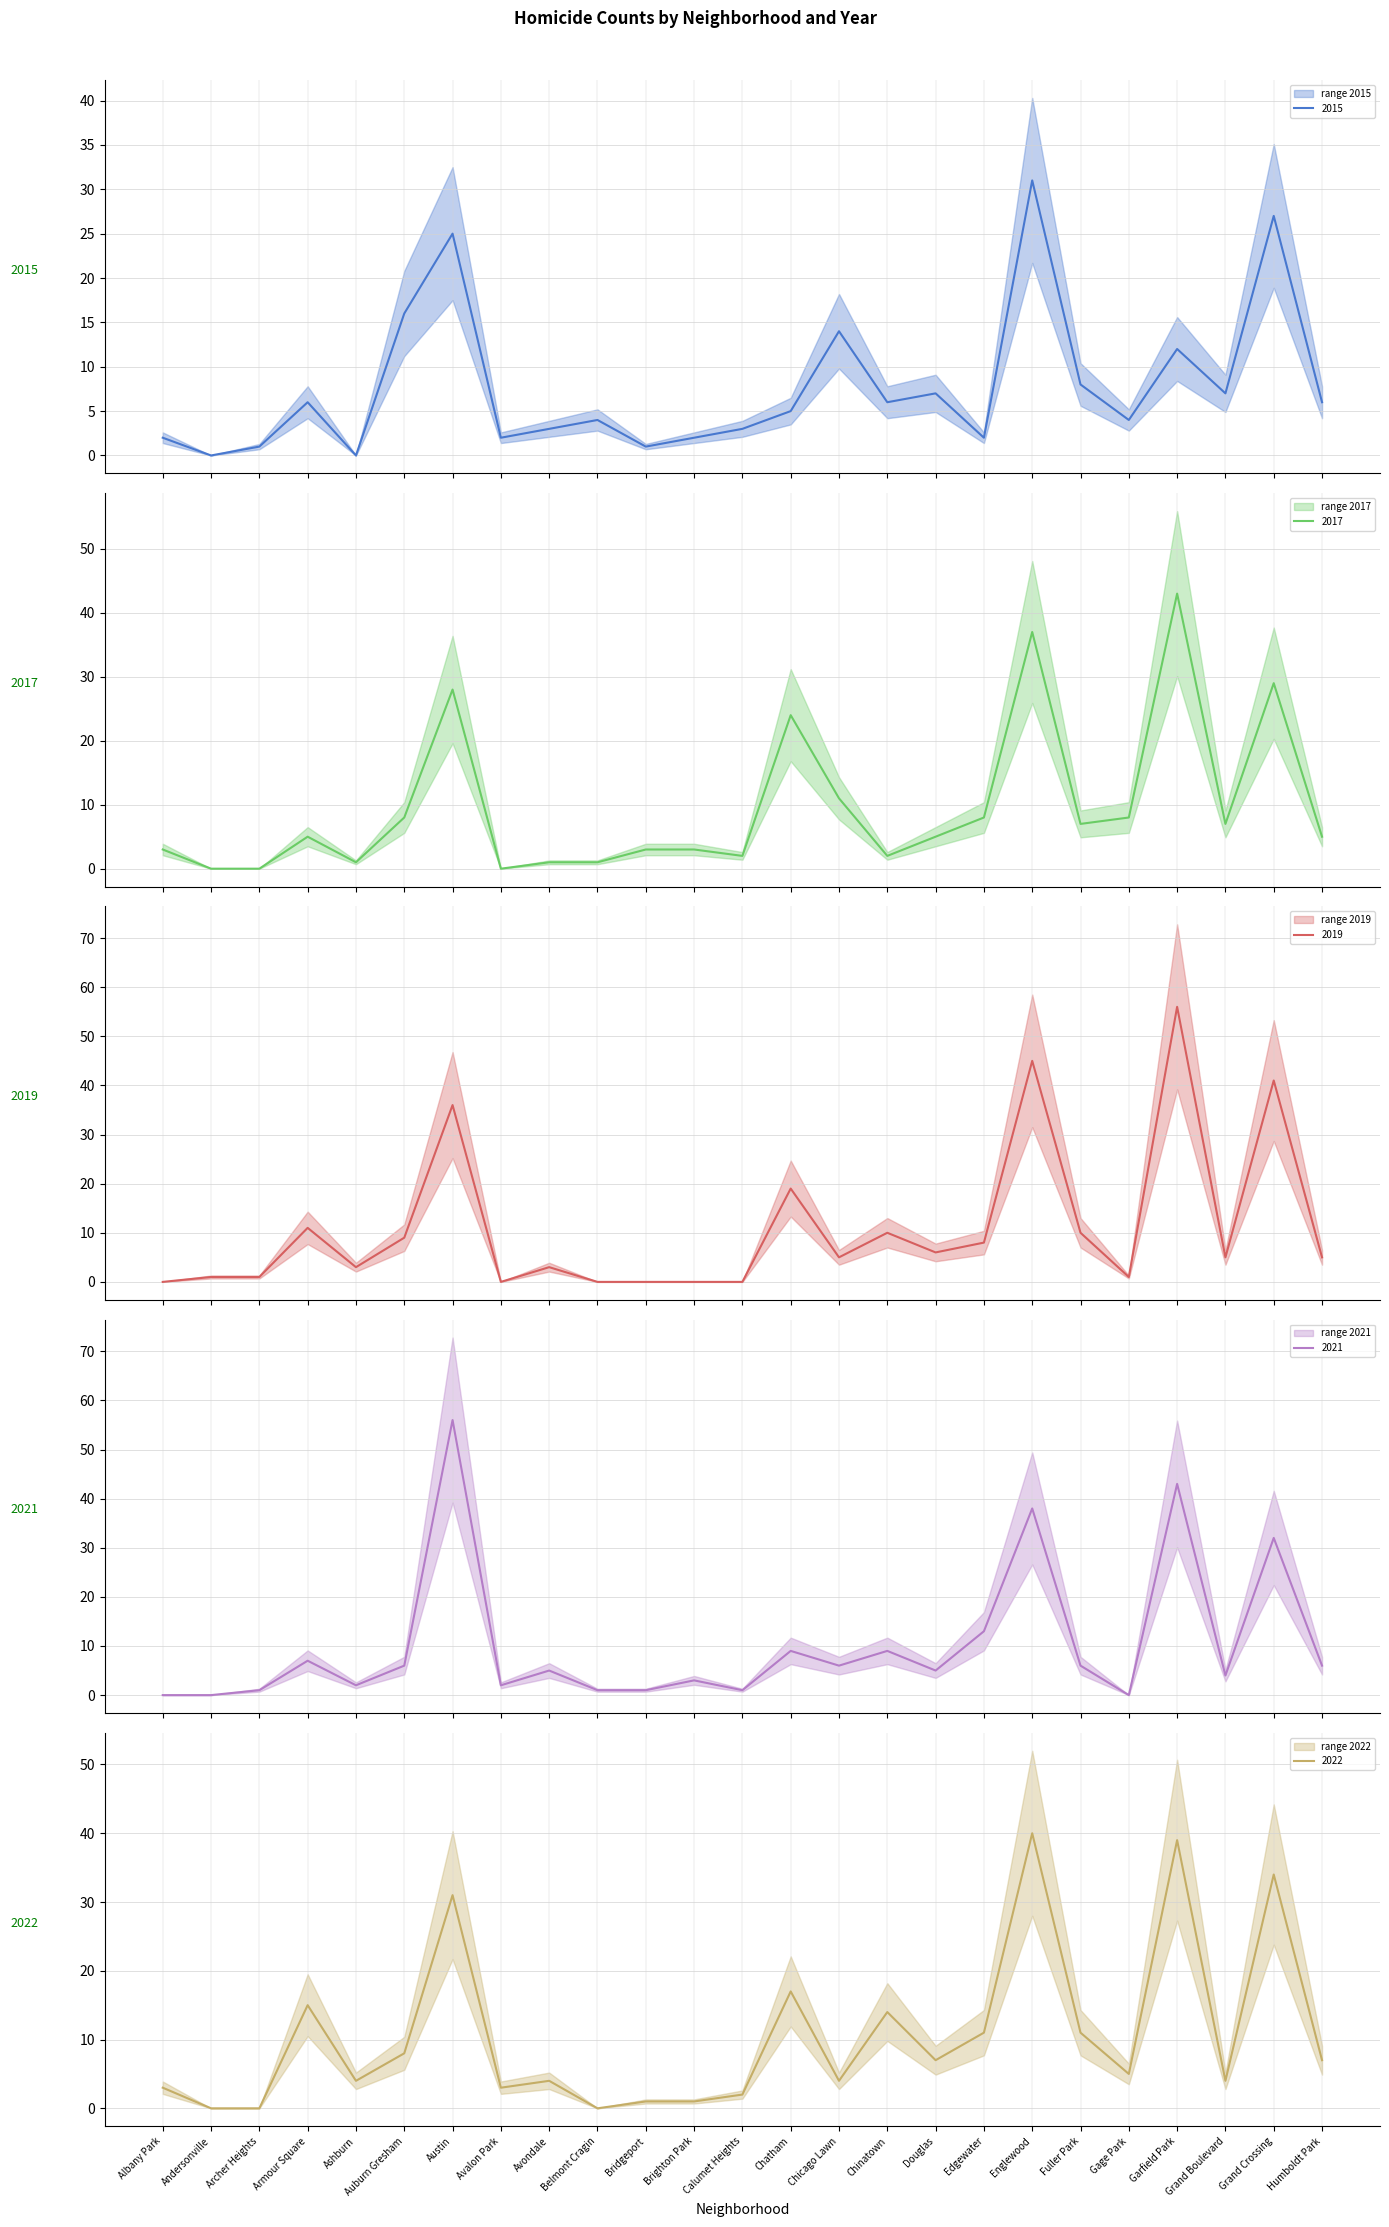

At how many categories does at least one series exceed 48?

2